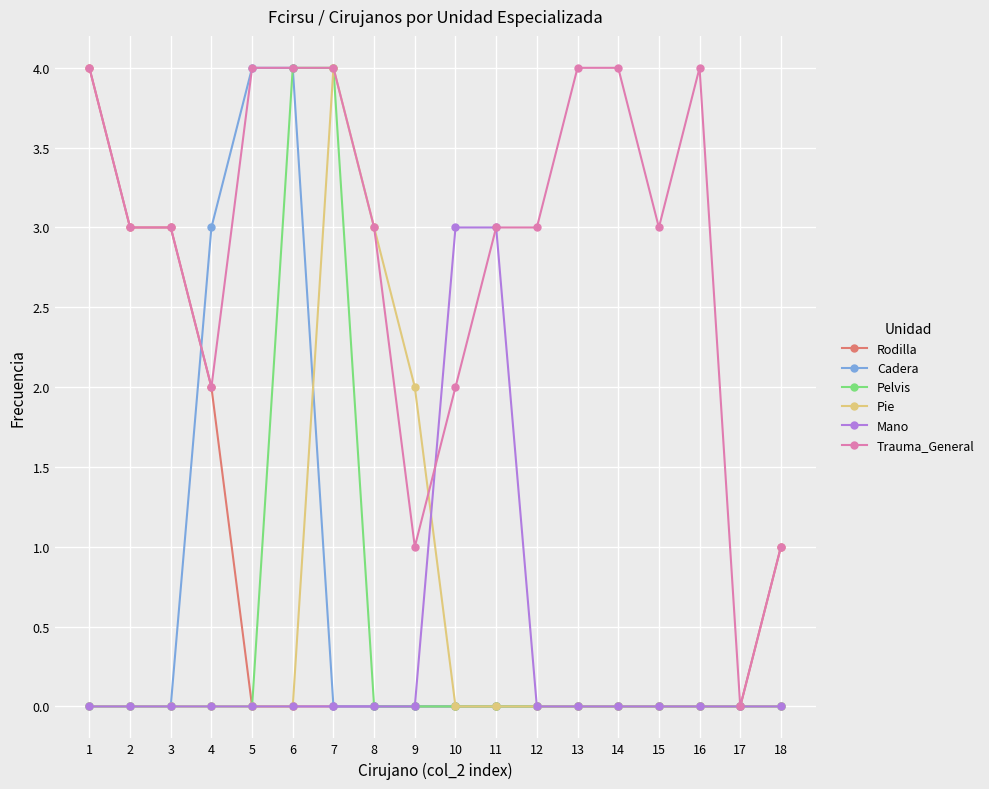

Where is Pie nearest to the value 2?

9